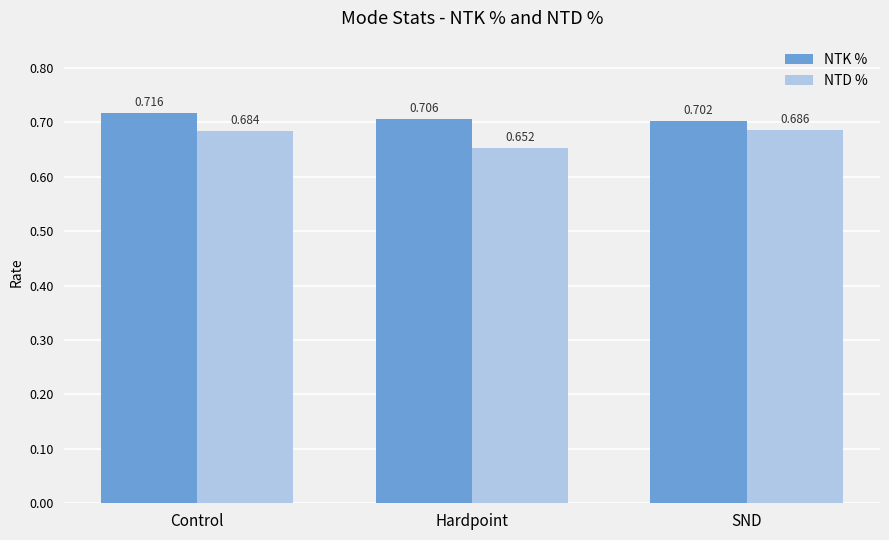

How many bars are there in each group?

2